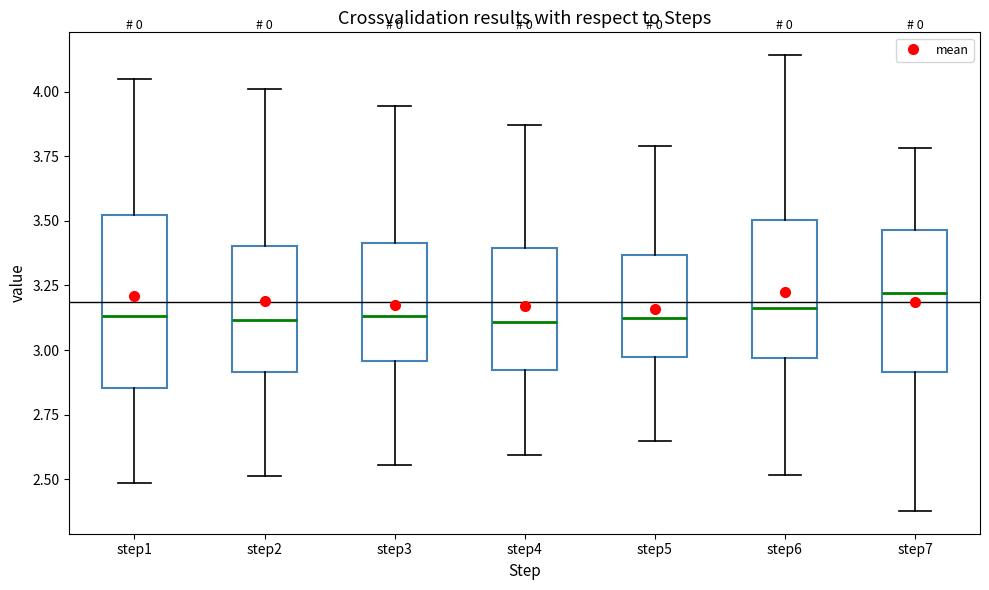

Which box is the tallest, from its lower edge to its upper edge?

step1